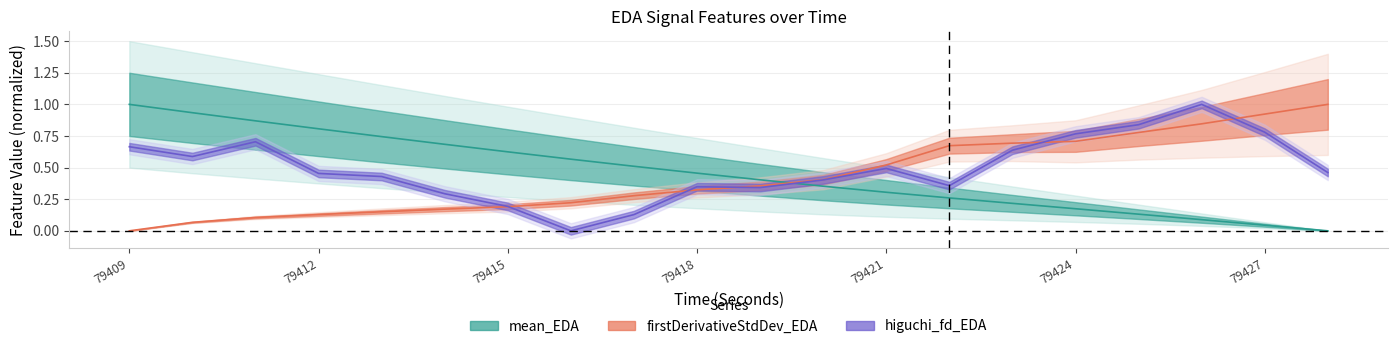

What is the maximum value for higuchi_fd_EDA?

1.0